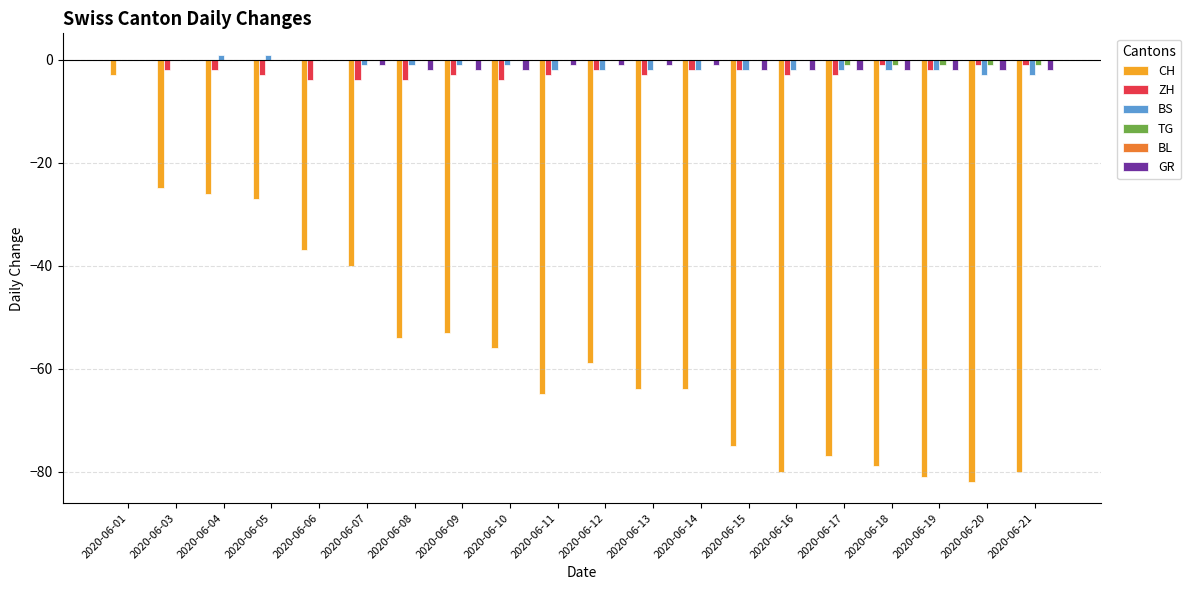

Count the ZH values in the range -3 to -2.

12